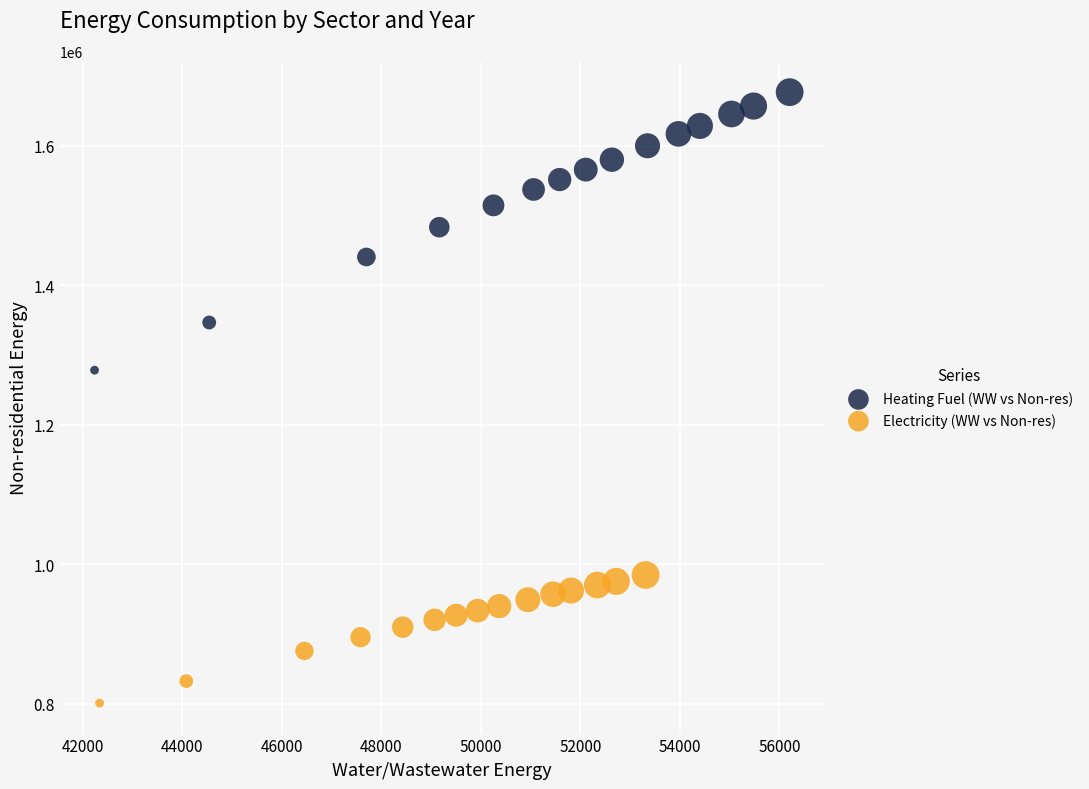

Which series reaches the minimum Y coordinate?

Electricity (WW vs Non-res)